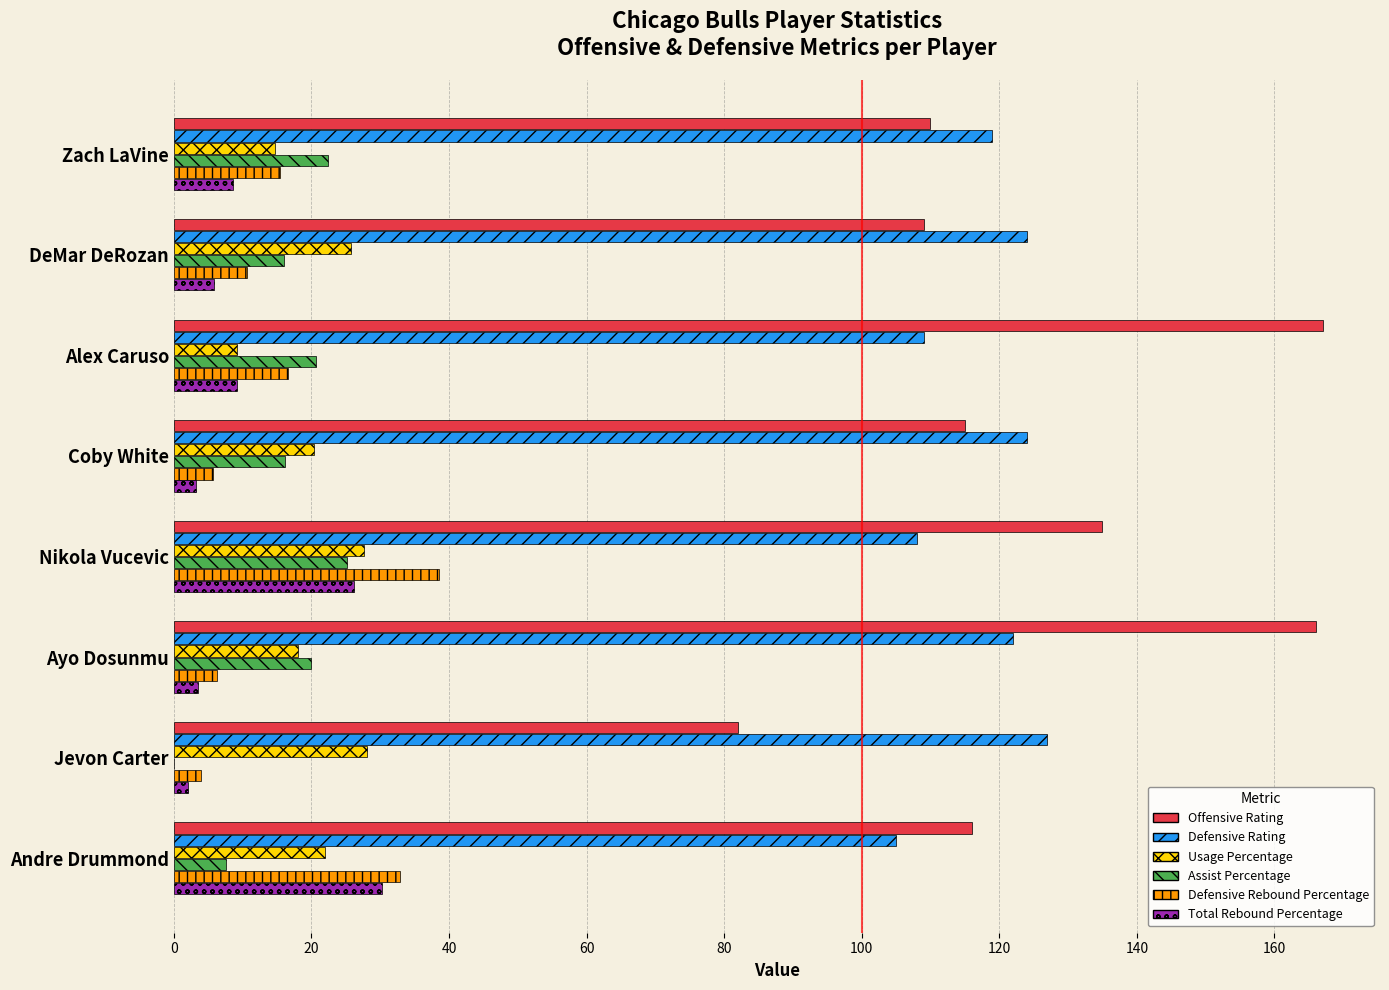

What is the sum of all Total Rebound Percentage values?

89.0